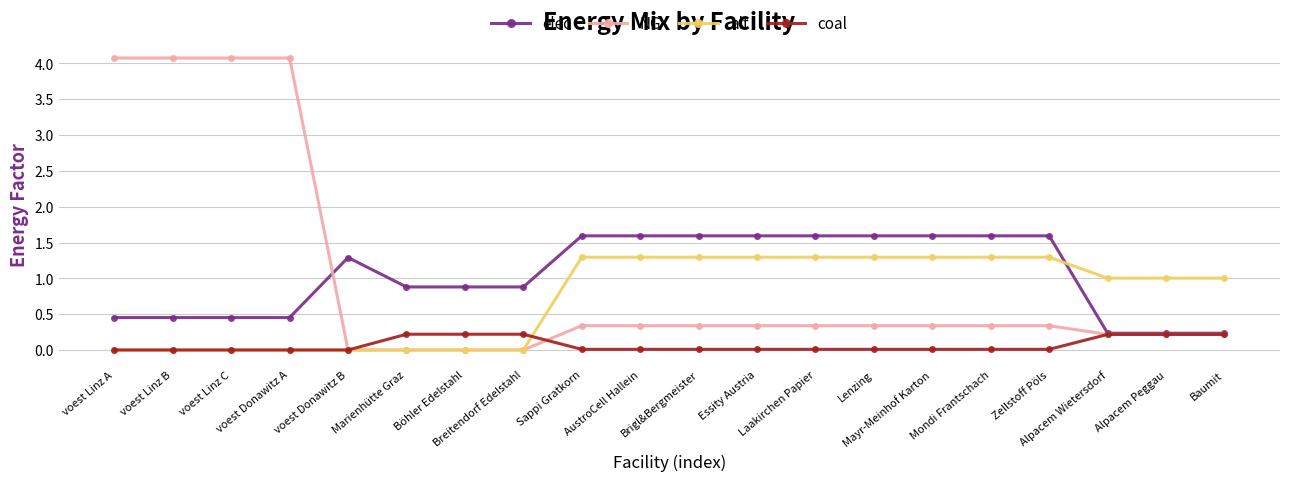

What value does the NG series have at Laakirchen Papier?

0.3